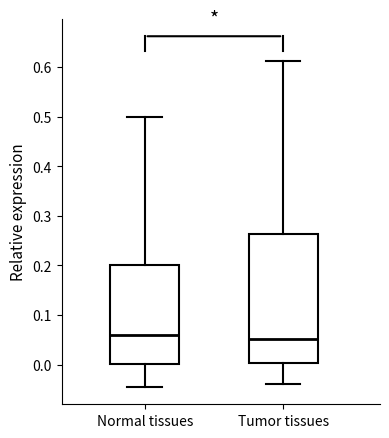

Where does the median line of the box for Tumor tissues sit on the y-axis? The values are not printed on the chart, so give them approximately, as read against the axis.

0.05